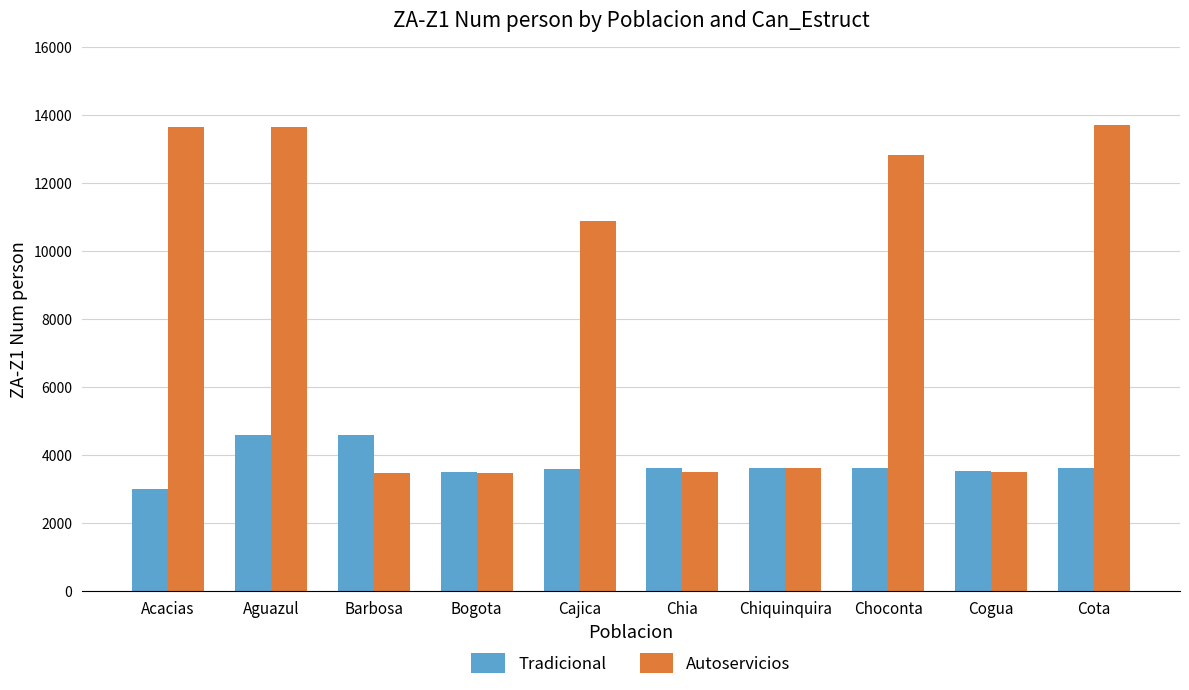

At which category is the sum across all series the highest?

Aguazul